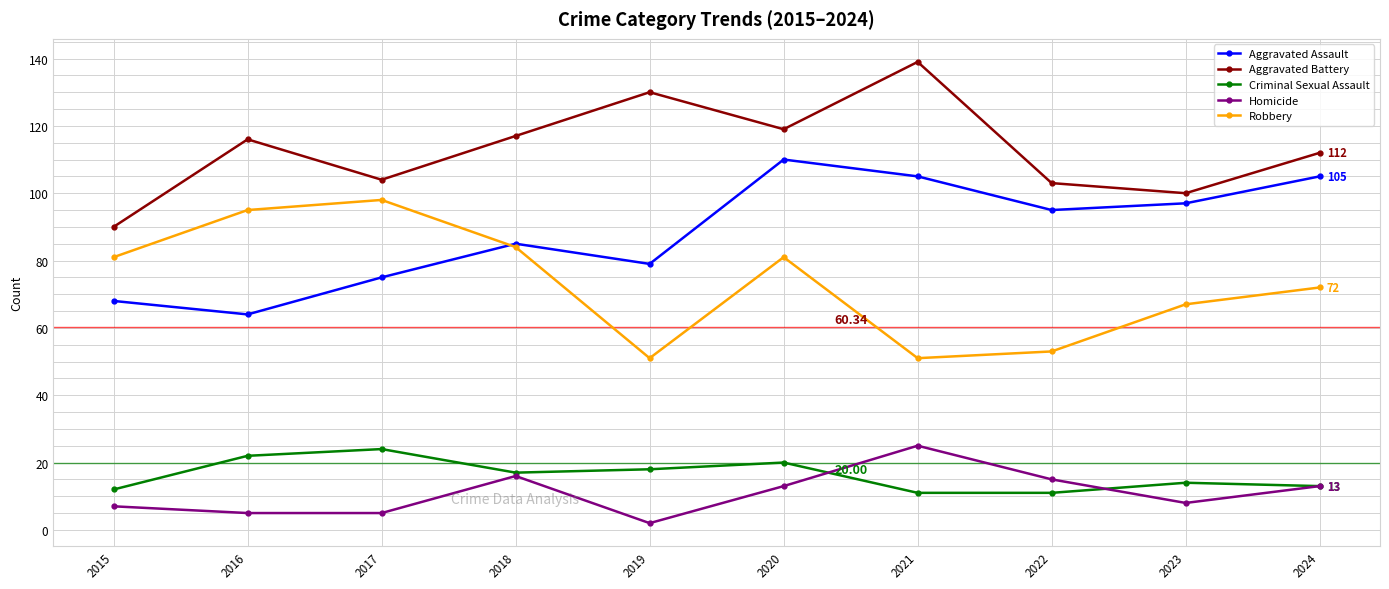

True or false: Aggravated Assault has more than 1 points higher than both neighbors.

True